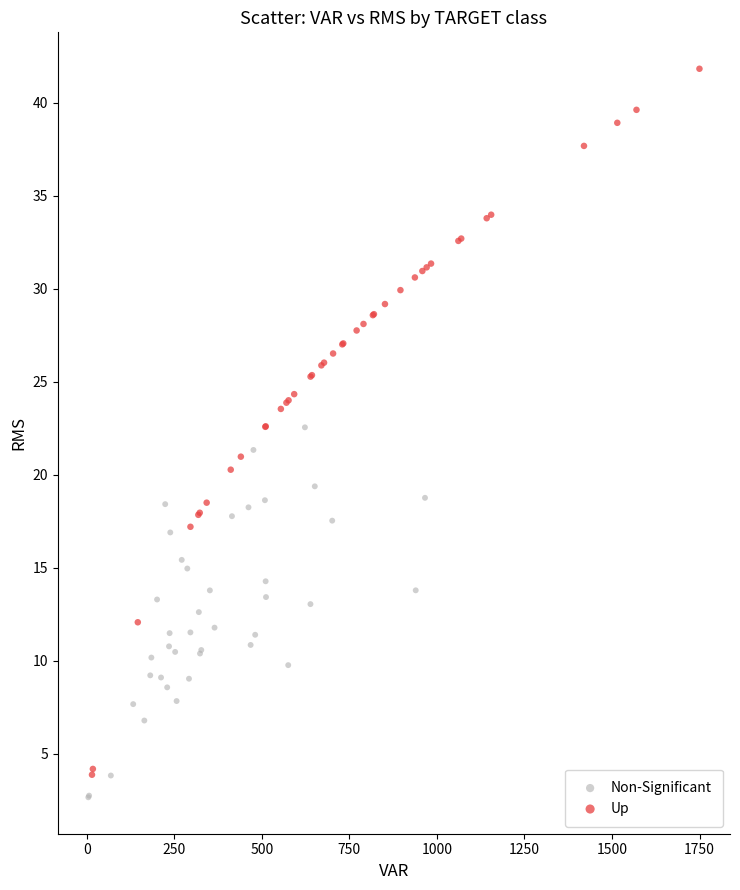

Which series has the largest Y range (max minus min)?

Up